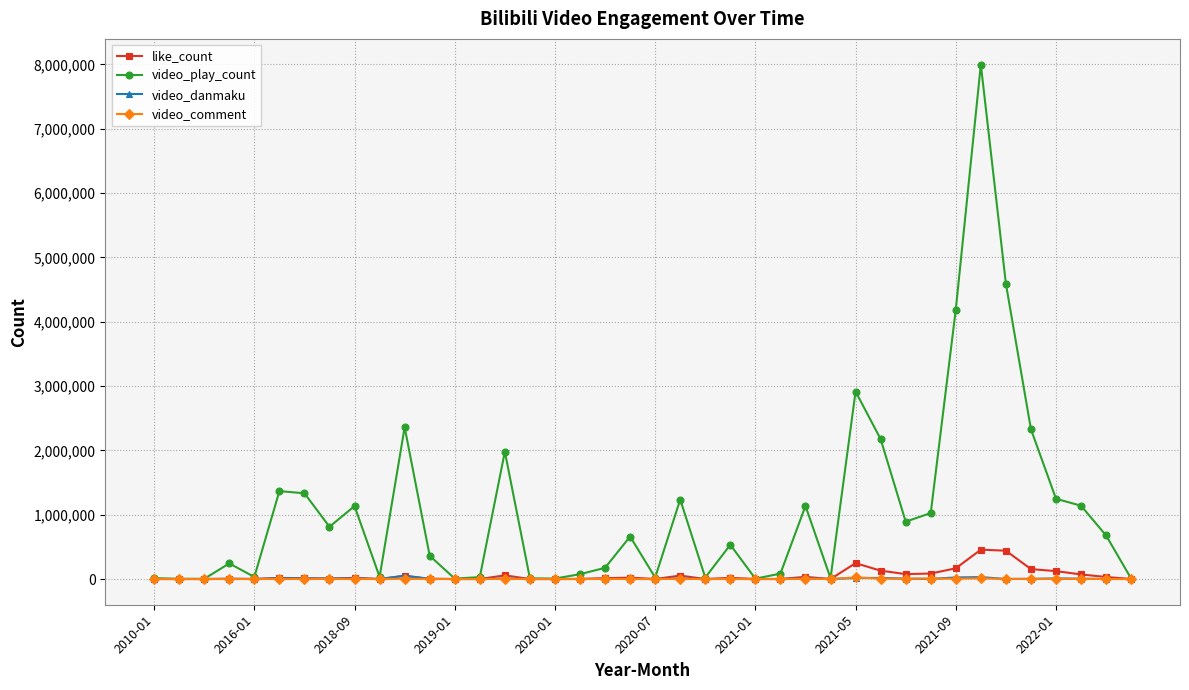

What is the minimum value for video_danmaku?

3